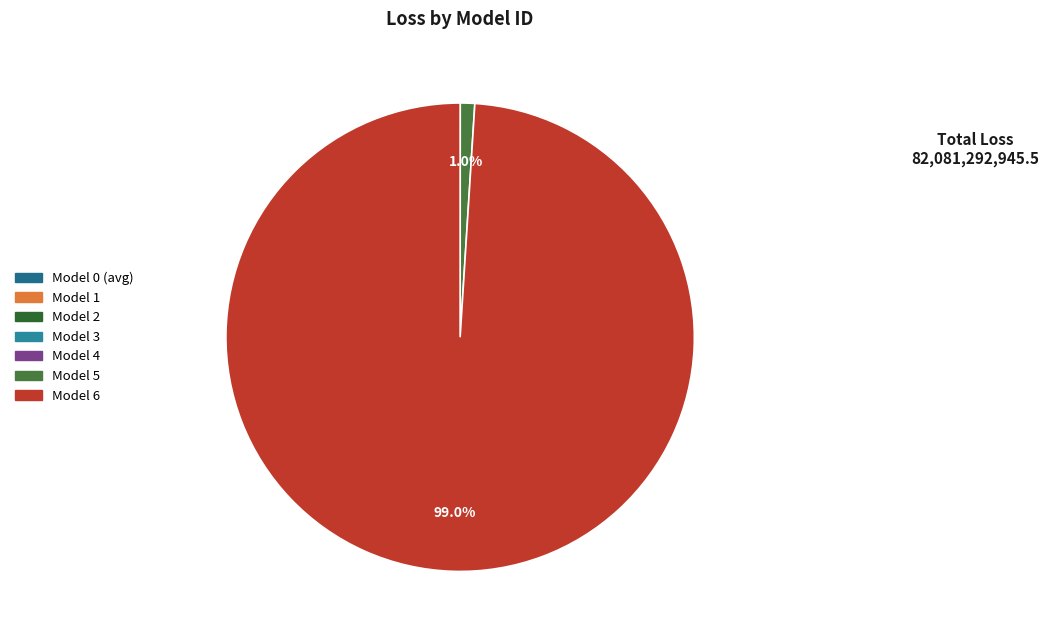

Is there any slice that represents more than half of the pie?

Yes